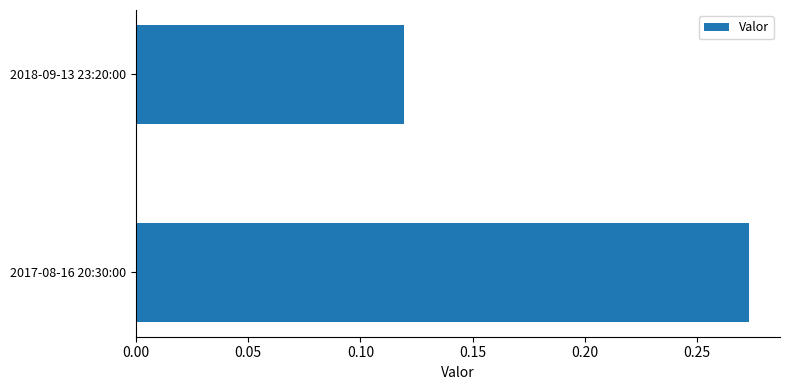

What is the average value?

0.2